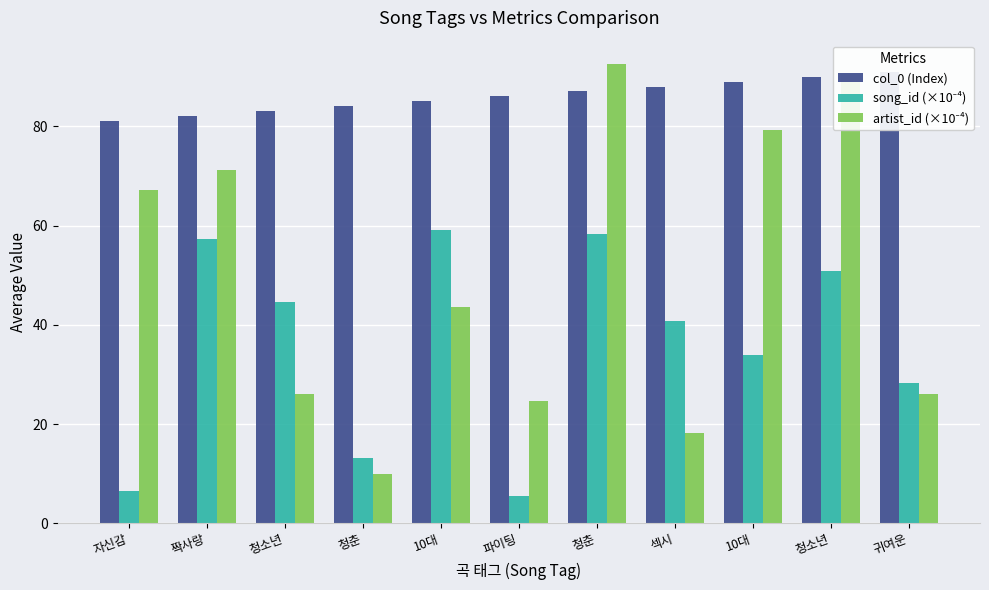

True or false: col_0 (Index) has a value of 86.0 at 파이팅.

True